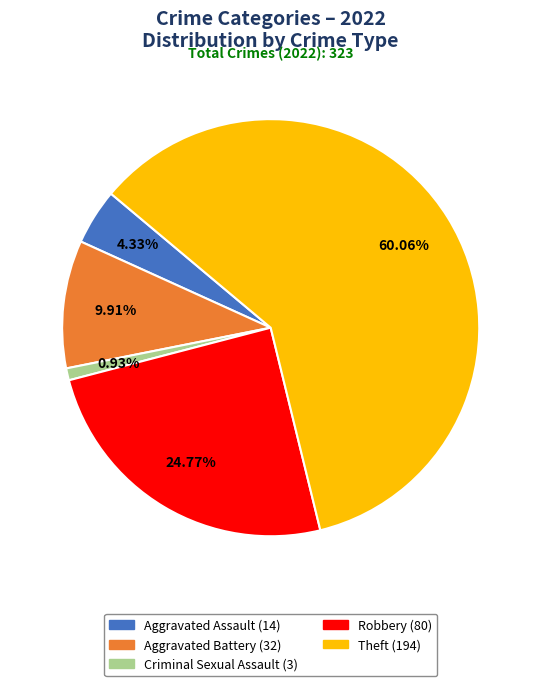

What is the majority slice?

Theft